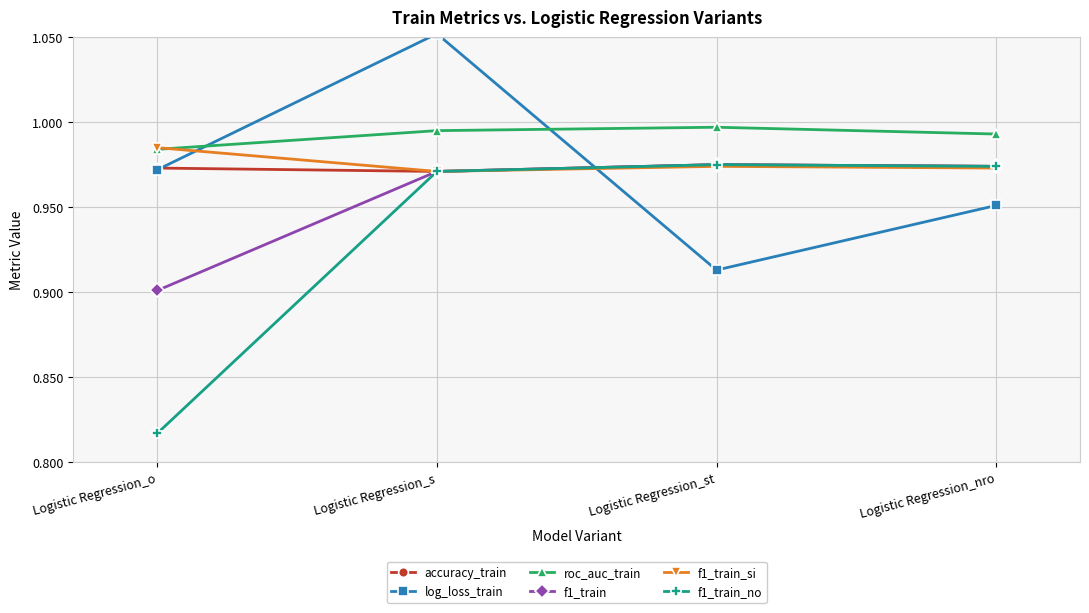

The value of roc_auc_train at Logistic Regression_st is 1.5. True or false?

False